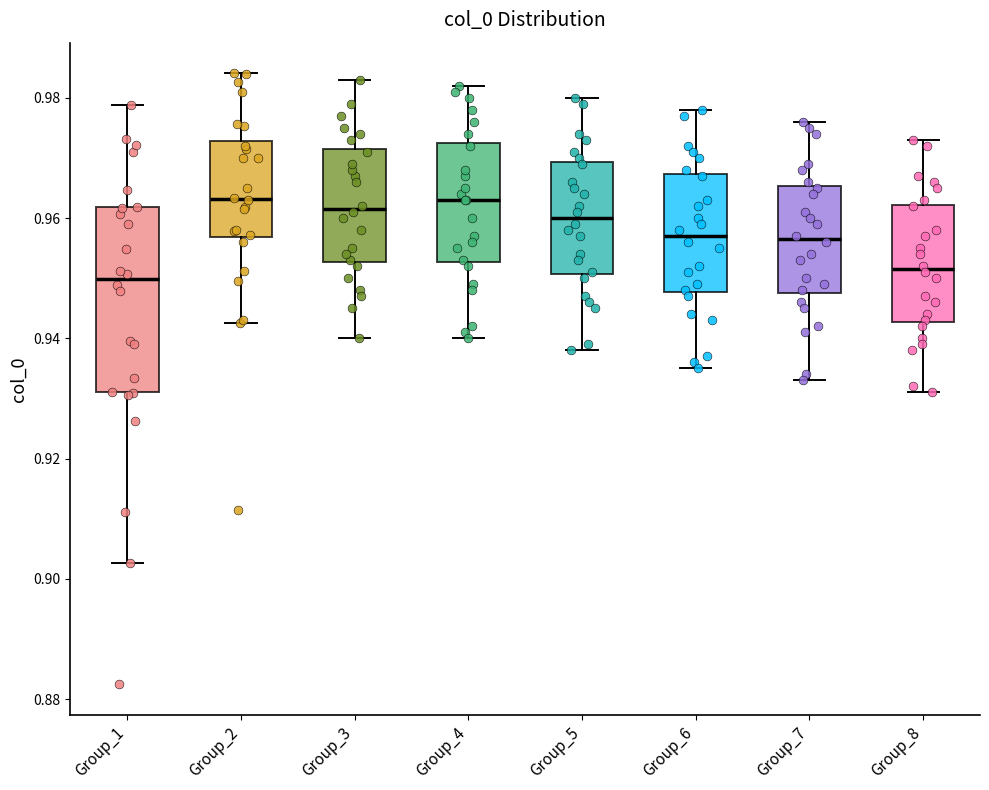

Which box is the tallest, from its lower edge to its upper edge?

Group_1